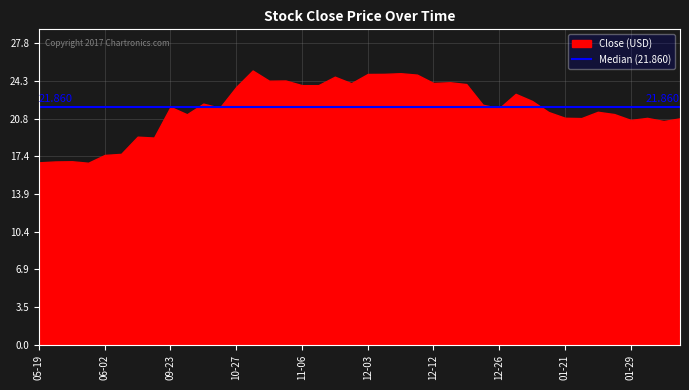

Between 2014-10-09 and 2015-02-03, which is larger?

2014-10-09